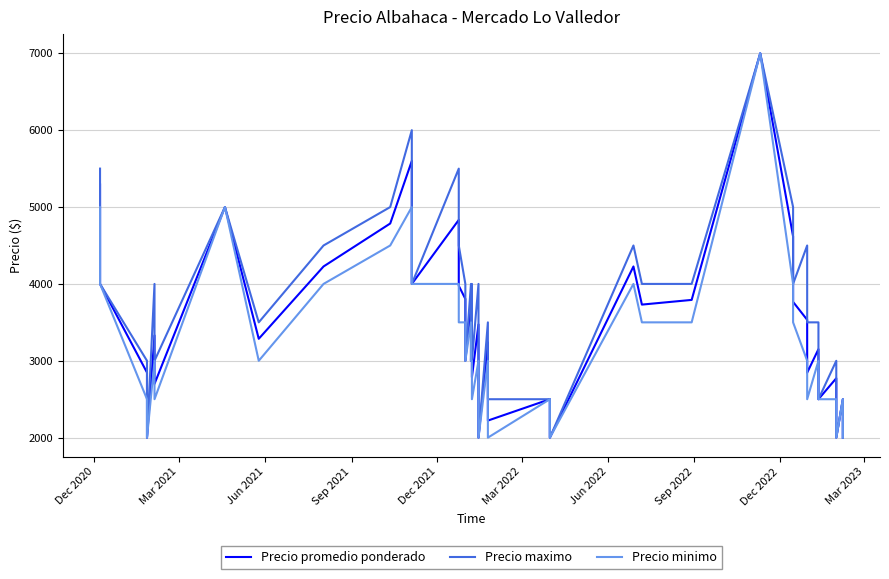

Reading right to left, what are all the values shown in this chart?

Precio promedio ponderado: 2000	2500	2000	2773	2500	3151	2845	3533	3766	4618	7000	3792	3731	4227	2000	2500	2222	3240	2000	3473	2786	3561	3000	3723	3000	3805	3976	4833	4000	5600	4786	4227	3286	5000	2700	3330	2000	2847	4000	5293
Precio maximo: 2000	2500	2000	3000	2500	3500	3500	4500	4000	5000	7000	4000	4000	4500	2000	2500	2500	3500	2000	4000	3000	4000	3000	4000	3000	4000	4500	5500	4000	6000	5000	4500	3500	5000	3000	4000	2000	3000	4000	5500
Precio minimo: 2000	2500	2000	2500	2500	3000	2500	3000	3500	4000	7000	3500	3500	4000	2000	2500	2000	3000	2000	3000	2500	3000	3000	3500	3000	3500	3500	4000	4000	5000	4500	4000	3000	5000	2500	3000	2000	2500	4000	5000